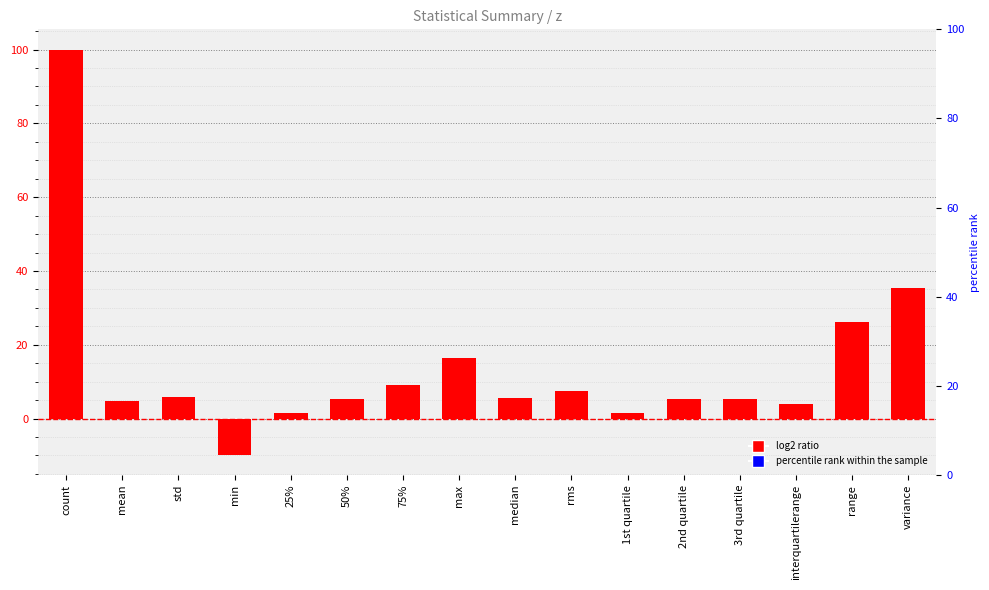

Between max and interquartilerange, which is larger?

max